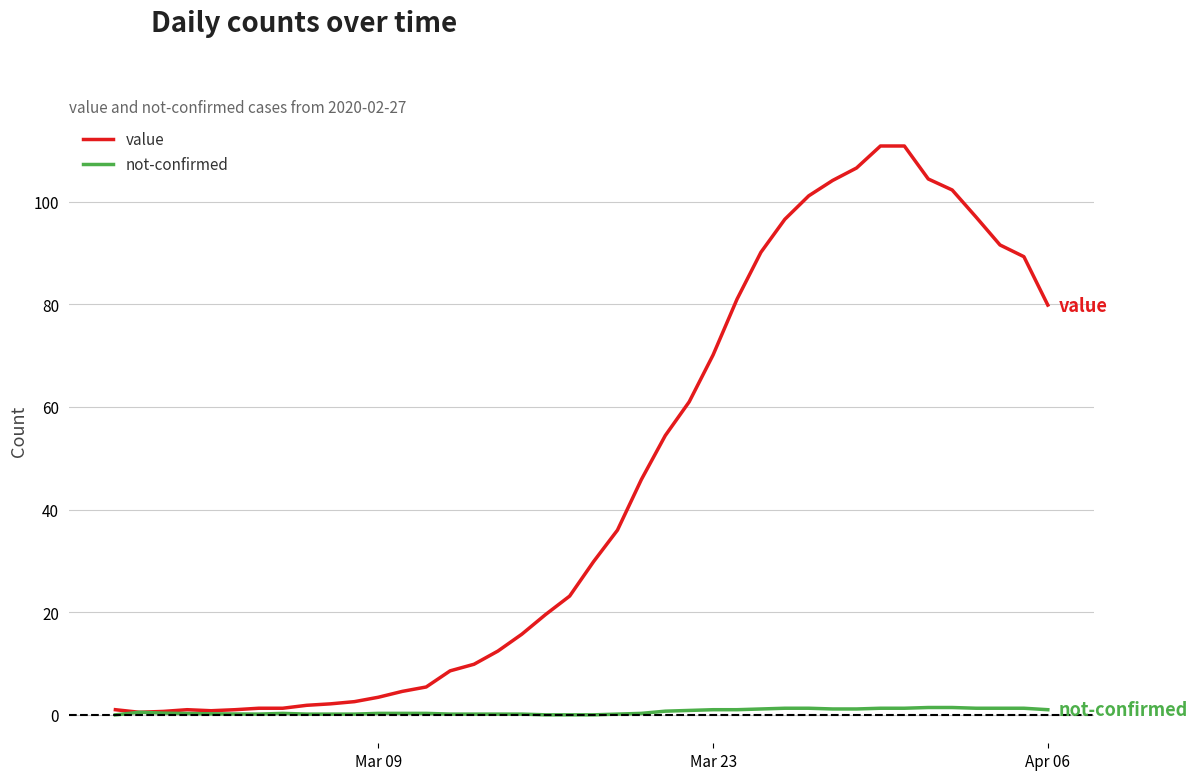

What is the greatest value displayed?

110.9